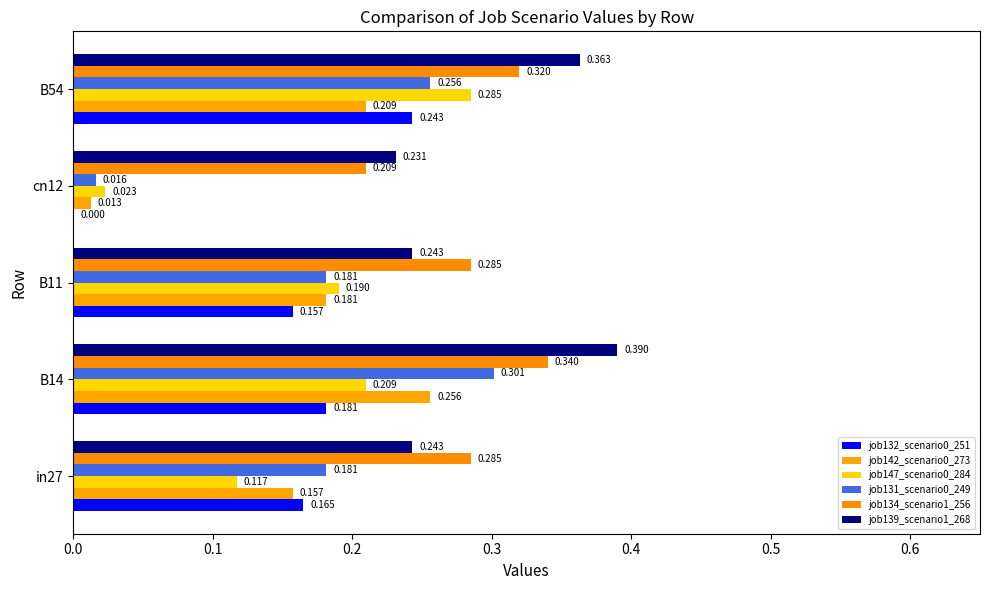

Reading left to right, extract all data points from this chart.

job132_scenario0_251: 0.2	0.2	0.2	0.0	0.2
job142_scenario0_273: 0.2	0.3	0.2	0.0	0.2
job147_scenario0_284: 0.1	0.2	0.2	0.0	0.3
job131_scenario0_249: 0.2	0.3	0.2	0.0	0.3
job134_scenario1_256: 0.3	0.3	0.3	0.2	0.3
job139_scenario1_268: 0.2	0.4	0.2	0.2	0.4